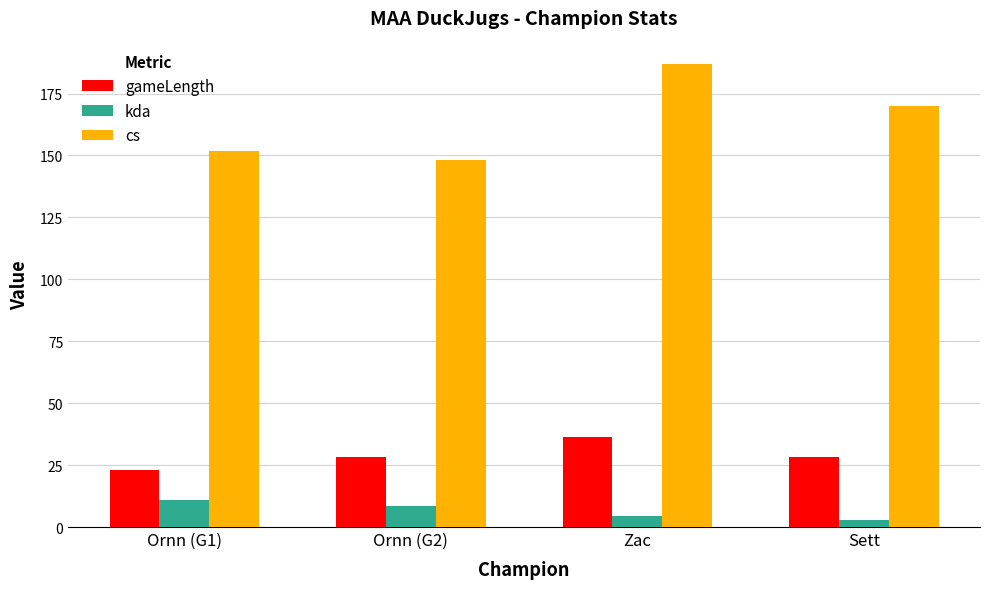

What are all the series names shown in the legend?

gameLength, kda, cs